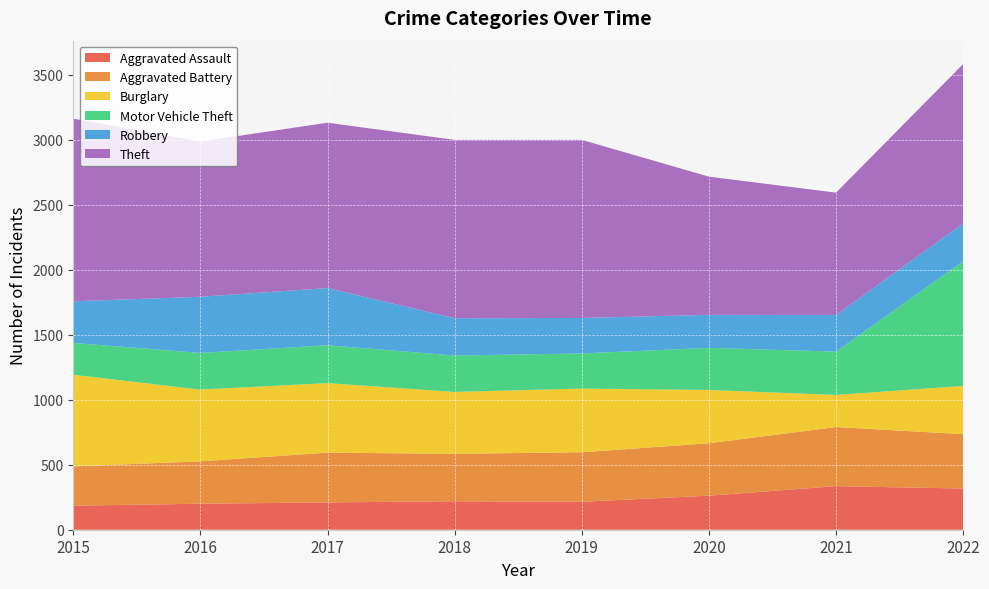

Reading left to right, extract all data points from this chart.

Aggravated Assault: 185	200	210	219	215	262	335	317
Aggravated Battery: 302	326	383	365	381	403	455	418
Burglary: 705	552	535	476	490	410	247	371
Motor Vehicle Theft: 245	282	291	280	270	324	333	960
Robbery: 320	432	440	287	273	254	282	291
Theft: 1405	1194	1272	1372	1370	1063	941	1226